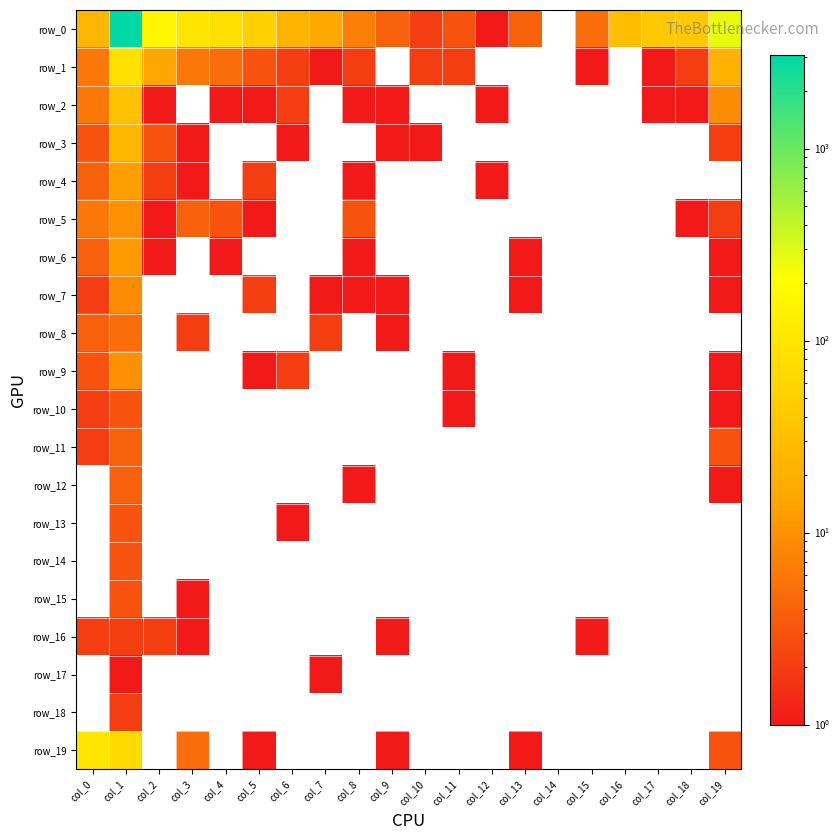

The value of row_7 at col_9 is 1. True or false?

True